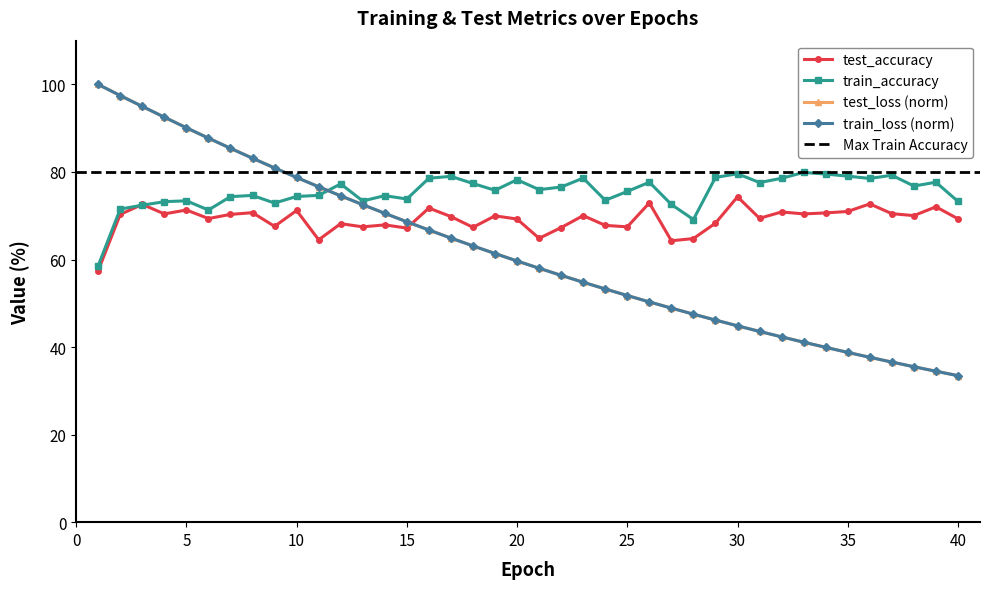

What is the highest value of the test_loss (norm) series?

100.0